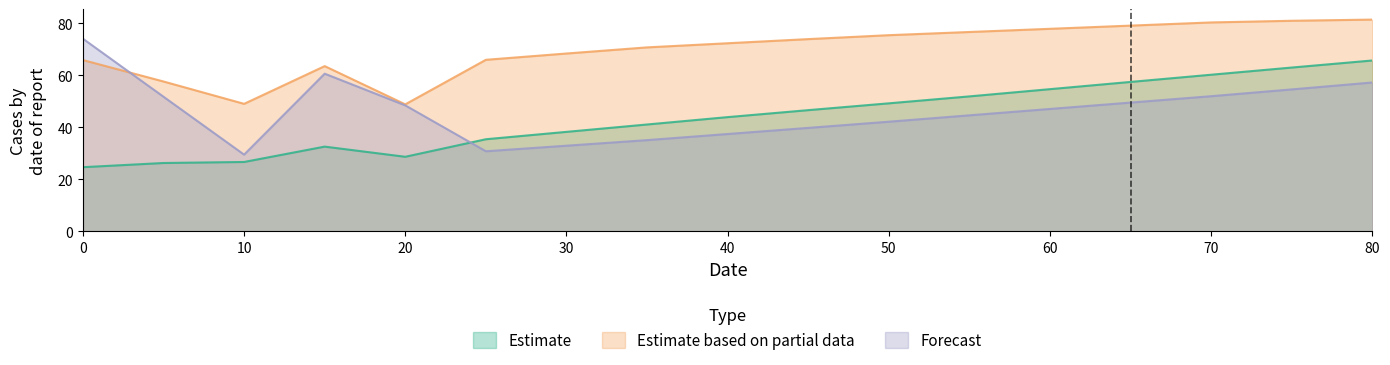

What are all the series names shown in the legend?

Estimate, Estimate based on partial data, Forecast